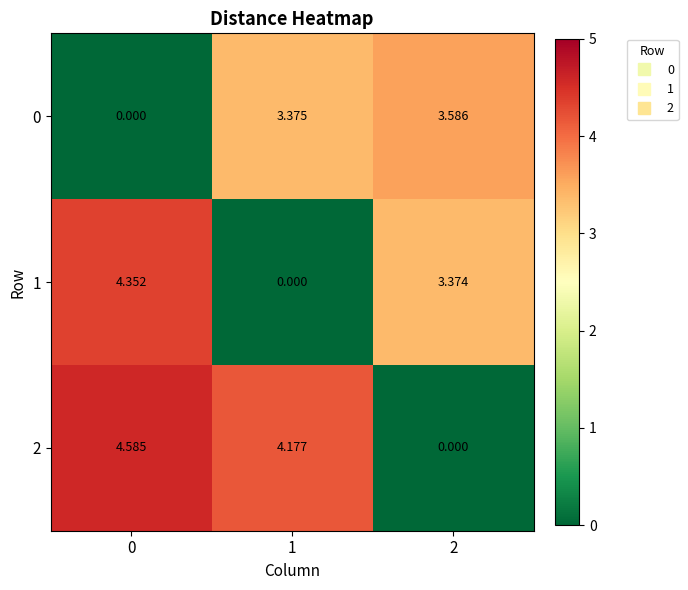

Is the value of 2 at 1 greater than the value of 1 at 1?

Yes